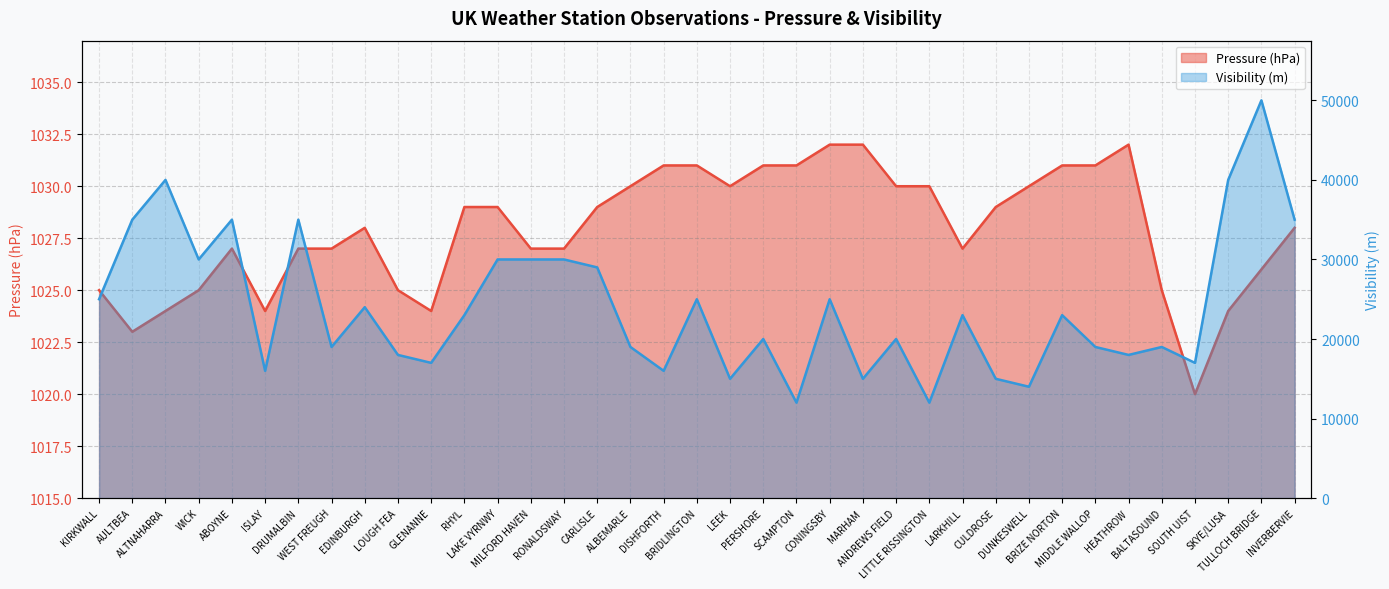

In Visibility, how many points are lower than both neighbors (excluding endpoints)?

12